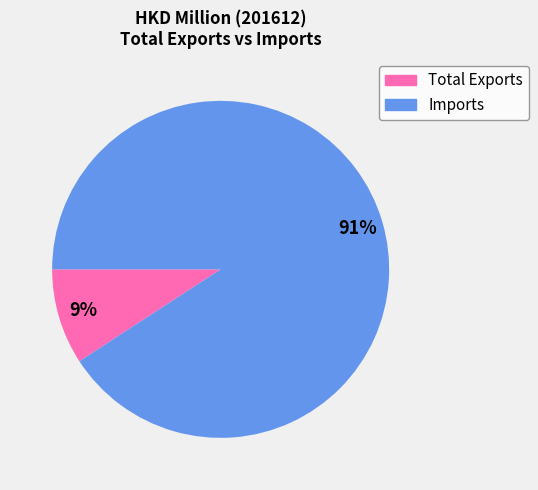

To the nearest percent, what portion does Total Exports represent?

9%